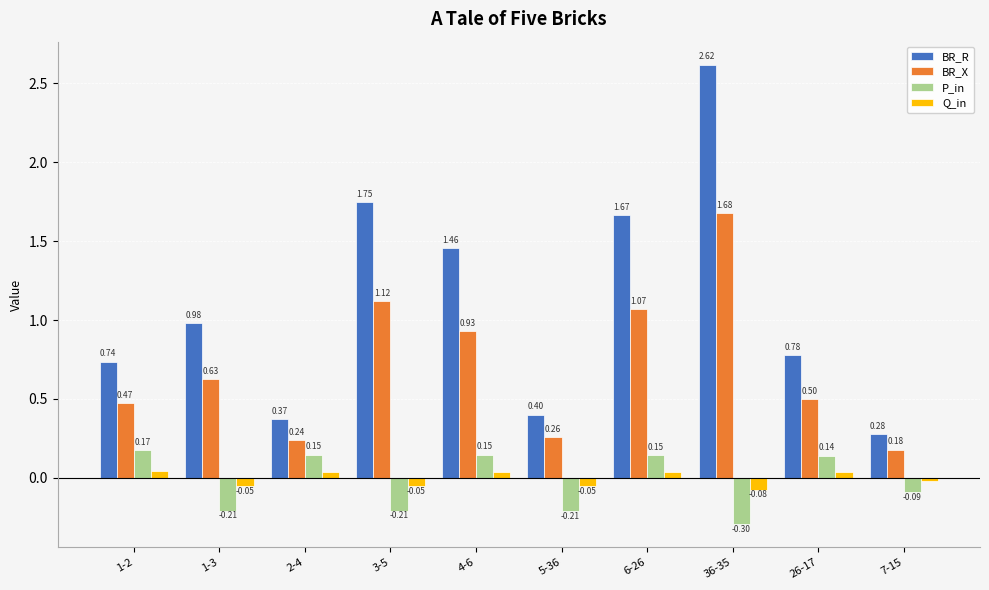

Which label corresponds to the smallest value in the chart?

36-35